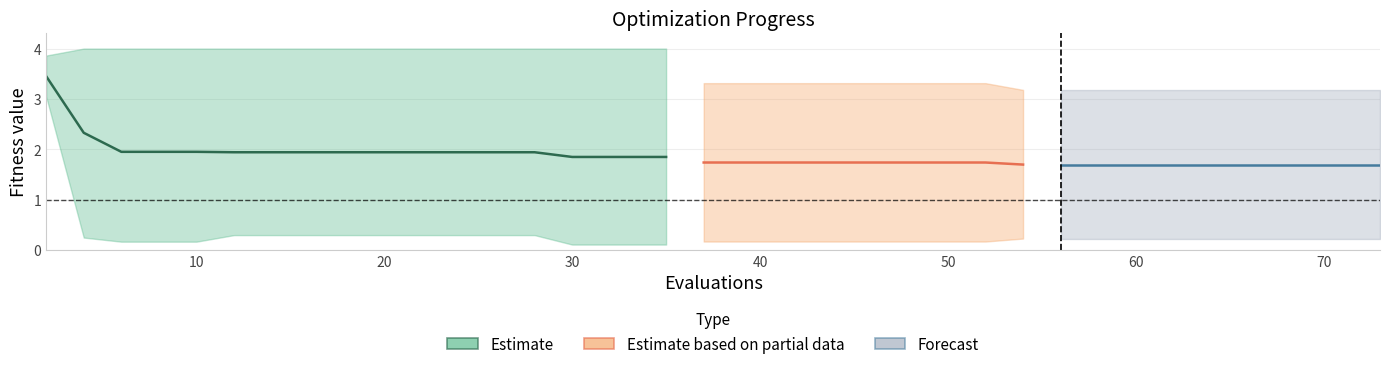

True or false: worst and best intersect in this chart.

False